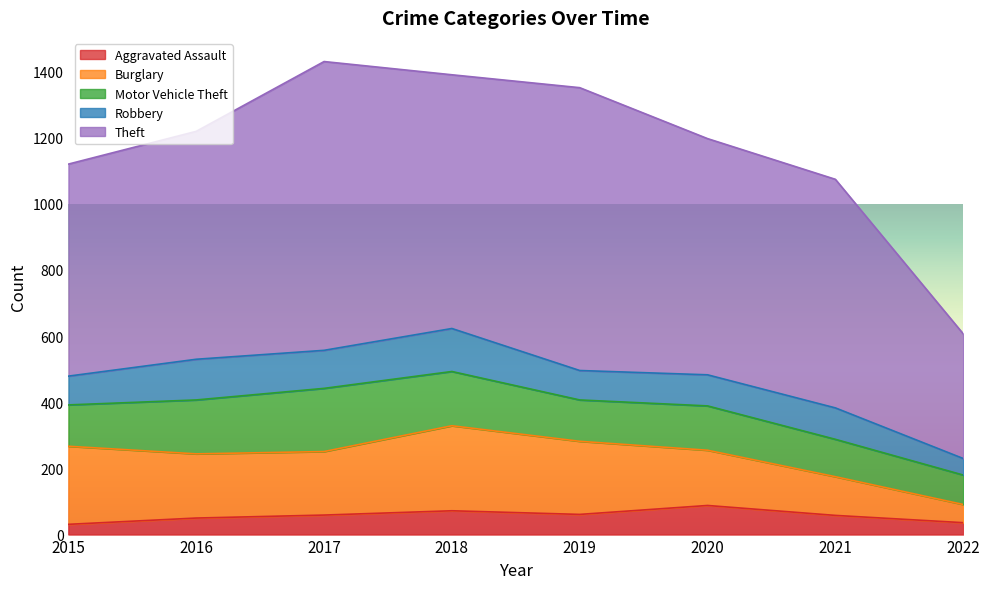

At which category does Robbery reach its first local valley?

2017